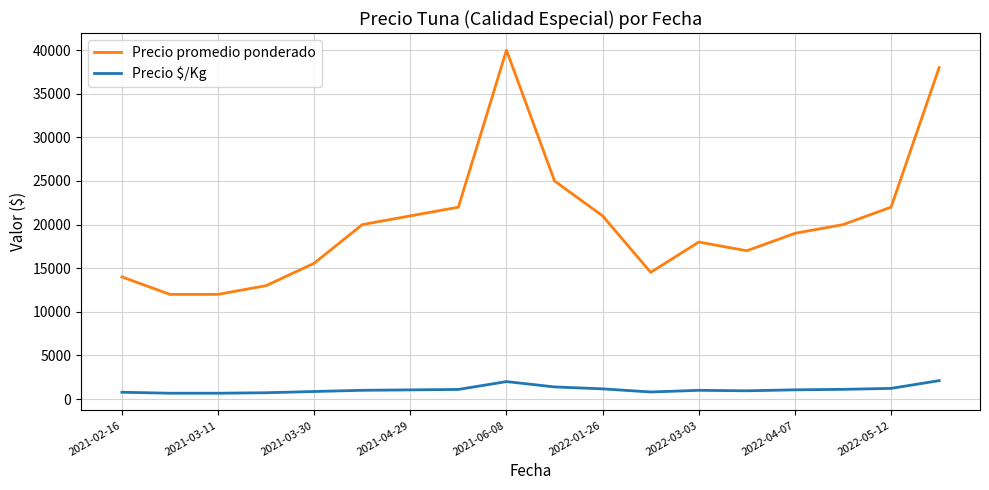

True or false: Precio $/Kg and Precio promedio ponderado cross at least once.

False